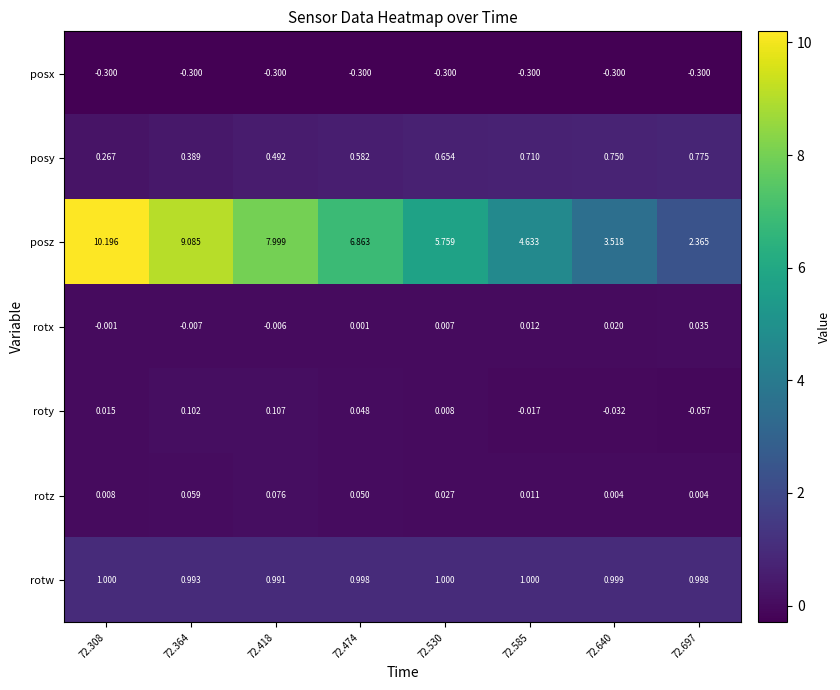

How many positive values does the roty series have?

5